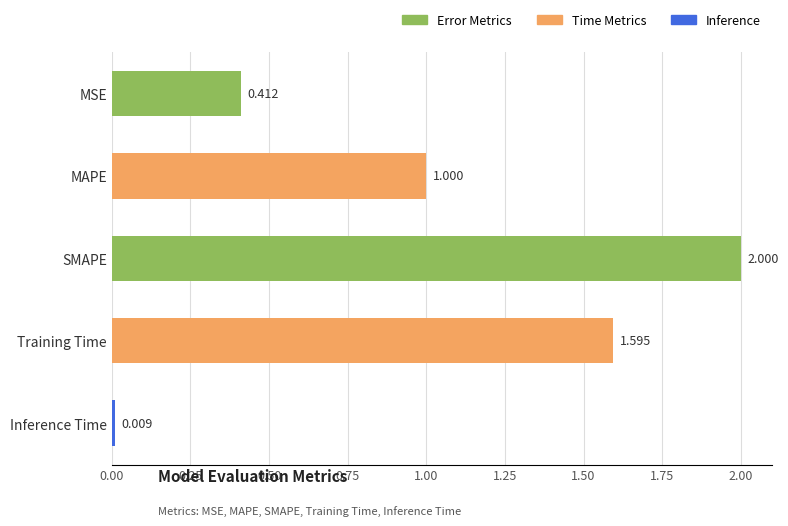

Between Training Time and Inference Time, which is larger?

Training Time